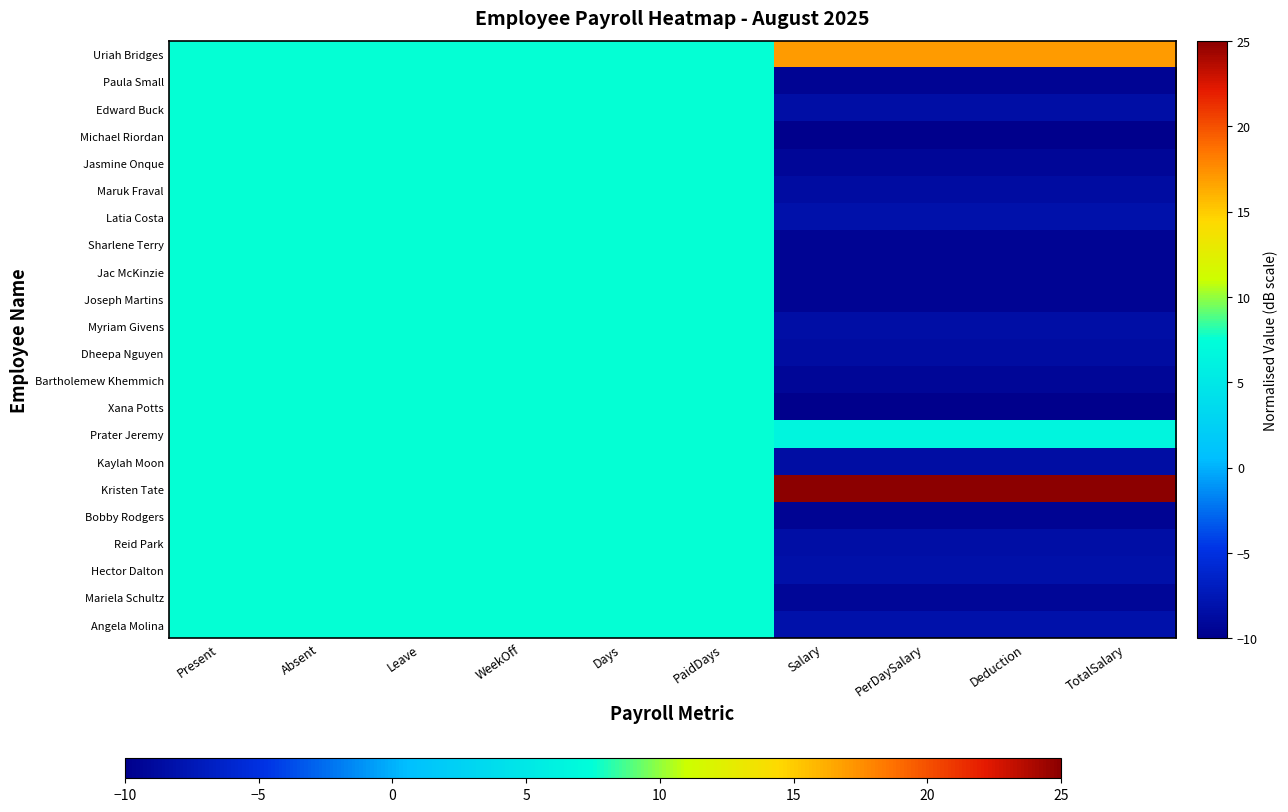

Reading left to right, extract all data points from this chart.

Uriah Bridges: Present=7.5	Absent=7.5	Leave=7.5	WeekOff=7.5	Days=7.5	PaidDays=7.5	Salary=17.0	PerDaySalary=17.0	Deduction=17.0	TotalSalary=17.0
Paula Small: Present=7.5	Absent=7.5	Leave=7.5	WeekOff=7.5	Days=7.5	PaidDays=7.5	Salary=-9.5	PerDaySalary=-9.5	Deduction=-9.5	TotalSalary=-9.5
Edward Buck: Present=7.5	Absent=7.5	Leave=7.5	WeekOff=7.5	Days=7.5	PaidDays=7.5	Salary=-8.5	PerDaySalary=-8.5	Deduction=-8.5	TotalSalary=-8.5
Michael Riordan: Present=7.5	Absent=7.5	Leave=7.5	WeekOff=7.5	Days=7.5	PaidDays=7.5	Salary=-10.0	PerDaySalary=-10.0	Deduction=-10.0	TotalSalary=-10.0
Jasmine Onque: Present=7.5	Absent=7.5	Leave=7.5	WeekOff=7.5	Days=7.5	PaidDays=7.5	Salary=-9.3	PerDaySalary=-9.3	Deduction=-9.3	TotalSalary=-9.3
Maruk Fraval: Present=7.5	Absent=7.5	Leave=7.5	WeekOff=7.5	Days=7.5	PaidDays=7.5	Salary=-8.7	PerDaySalary=-8.7	Deduction=-8.7	TotalSalary=-8.7
Latia Costa: Present=7.5	Absent=7.5	Leave=7.5	WeekOff=7.5	Days=7.5	PaidDays=7.5	Salary=-8.2	PerDaySalary=-8.2	Deduction=-8.2	TotalSalary=-8.2
Sharlene Terry: Present=7.5	Absent=7.5	Leave=7.5	WeekOff=7.5	Days=7.5	PaidDays=7.5	Salary=-9.5	PerDaySalary=-9.5	Deduction=-9.5	TotalSalary=-9.5
Jac McKinzie: Present=7.5	Absent=7.5	Leave=7.5	WeekOff=7.5	Days=7.5	PaidDays=7.5	Salary=-9.5	PerDaySalary=-9.5	Deduction=-9.5	TotalSalary=-9.5
Joseph Martins: Present=7.5	Absent=7.5	Leave=7.5	WeekOff=7.5	Days=7.5	PaidDays=7.5	Salary=-9.5	PerDaySalary=-9.5	Deduction=-9.5	TotalSalary=-9.5
Myriam Givens: Present=7.5	Absent=7.5	Leave=7.5	WeekOff=7.5	Days=7.5	PaidDays=7.5	Salary=-8.5	PerDaySalary=-8.5	Deduction=-8.5	TotalSalary=-8.5
Dheepa Nguyen: Present=7.5	Absent=7.5	Leave=7.5	WeekOff=7.5	Days=7.5	PaidDays=7.5	Salary=-8.8	PerDaySalary=-8.8	Deduction=-8.8	TotalSalary=-8.8
Bartholemew Khemmich: Present=7.5	Absent=7.5	Leave=7.5	WeekOff=7.5	Days=7.5	PaidDays=7.5	Salary=-9.3	PerDaySalary=-9.3	Deduction=-9.3	TotalSalary=-9.3
Xana Potts: Present=7.5	Absent=7.5	Leave=7.5	WeekOff=7.5	Days=7.5	PaidDays=7.5	Salary=-9.9	PerDaySalary=-9.9	Deduction=-9.9	TotalSalary=-9.9
Prater Jeremy: Present=7.5	Absent=7.5	Leave=7.5	WeekOff=7.5	Days=7.5	PaidDays=7.5	Salary=6.4	PerDaySalary=6.4	Deduction=6.4	TotalSalary=6.4
Kaylah Moon: Present=7.5	Absent=7.5	Leave=7.5	WeekOff=7.5	Days=7.5	PaidDays=7.5	Salary=-8.5	PerDaySalary=-8.5	Deduction=-8.5	TotalSalary=-8.5
Kristen Tate: Present=7.5	Absent=7.5	Leave=7.5	WeekOff=7.5	Days=7.5	PaidDays=7.5	Salary=25.0	PerDaySalary=25.0	Deduction=25.0	TotalSalary=25.0
Bobby Rodgers: Present=7.5	Absent=7.5	Leave=7.5	WeekOff=7.5	Days=7.5	PaidDays=7.5	Salary=-9.5	PerDaySalary=-9.5	Deduction=-9.5	TotalSalary=-9.5
Reid Park: Present=7.5	Absent=7.5	Leave=7.5	WeekOff=7.5	Days=7.5	PaidDays=7.5	Salary=-8.5	PerDaySalary=-8.5	Deduction=-8.5	TotalSalary=-8.5
Hector Dalton: Present=7.5	Absent=7.5	Leave=7.5	WeekOff=7.5	Days=7.5	PaidDays=7.5	Salary=-8.3	PerDaySalary=-8.3	Deduction=-8.3	TotalSalary=-8.3
Mariela Schultz: Present=7.5	Absent=7.5	Leave=7.5	WeekOff=7.5	Days=7.5	PaidDays=7.5	Salary=-9.3	PerDaySalary=-9.3	Deduction=-9.3	TotalSalary=-9.3
Angela Molina: Present=7.5	Absent=7.5	Leave=7.5	WeekOff=7.5	Days=7.5	PaidDays=7.5	Salary=-8.2	PerDaySalary=-8.2	Deduction=-8.2	TotalSalary=-8.2